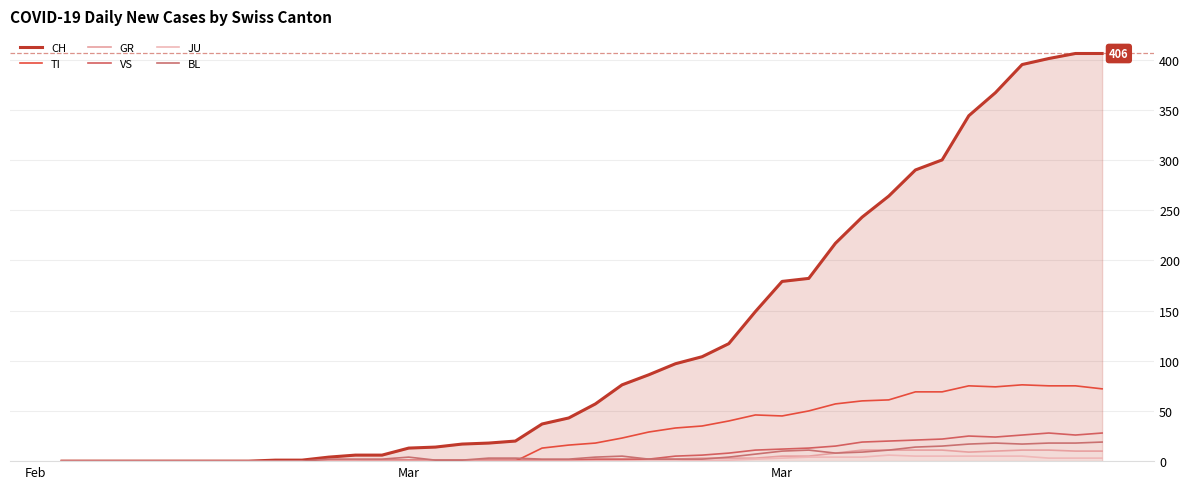

How many lines are shown in the chart?

6